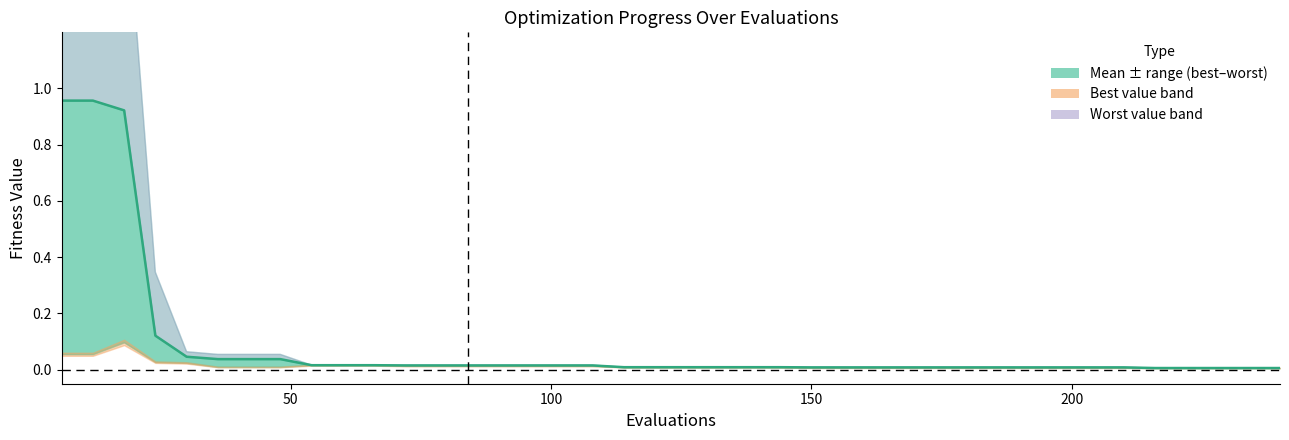

How many lines are shown in the chart?

1